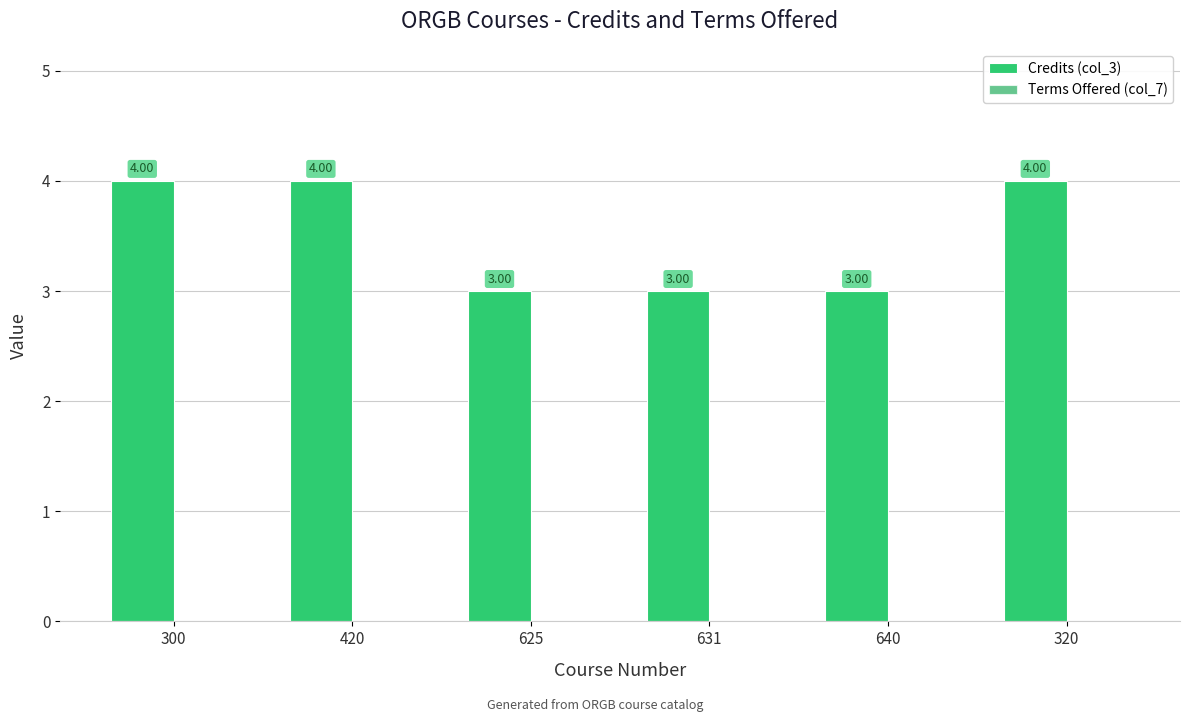

Does the chart contain any negative values?

No